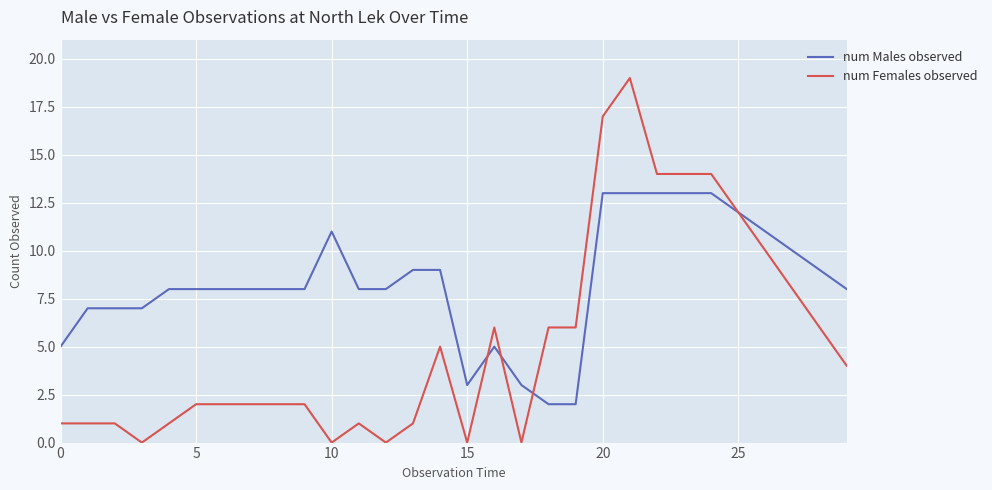

Which series has the largest total across all categories?

num Males observed